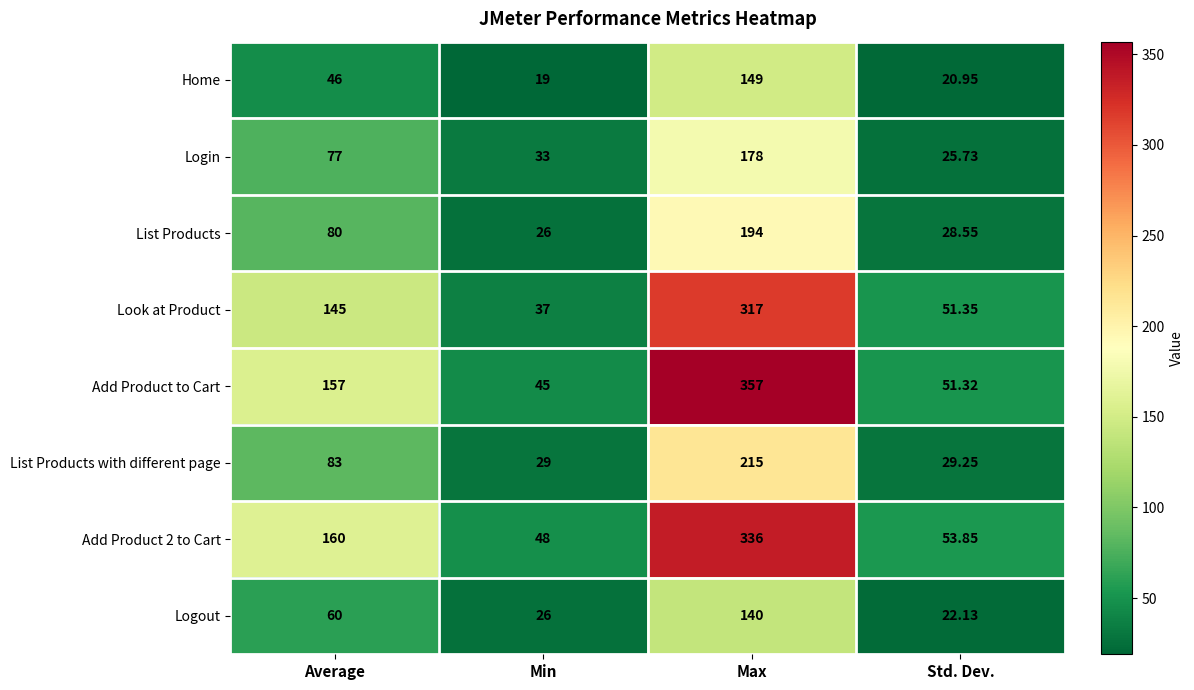

What is the total value across all series at Std. Dev.?

283.1